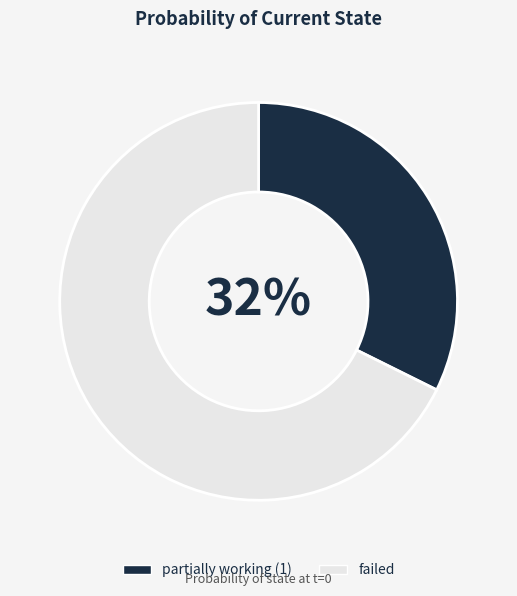

Is there any slice that represents more than half of the pie?

Yes